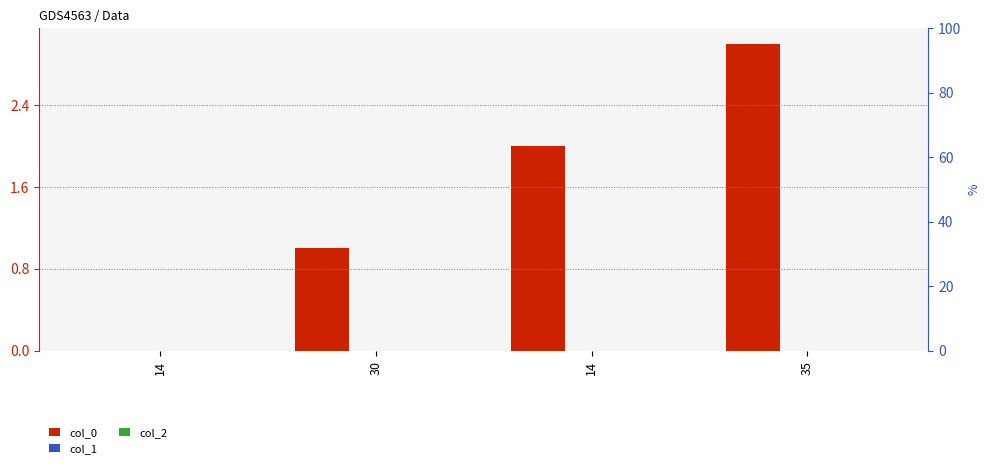

What are all the series names shown in the legend?

col_0, col_1, col_2